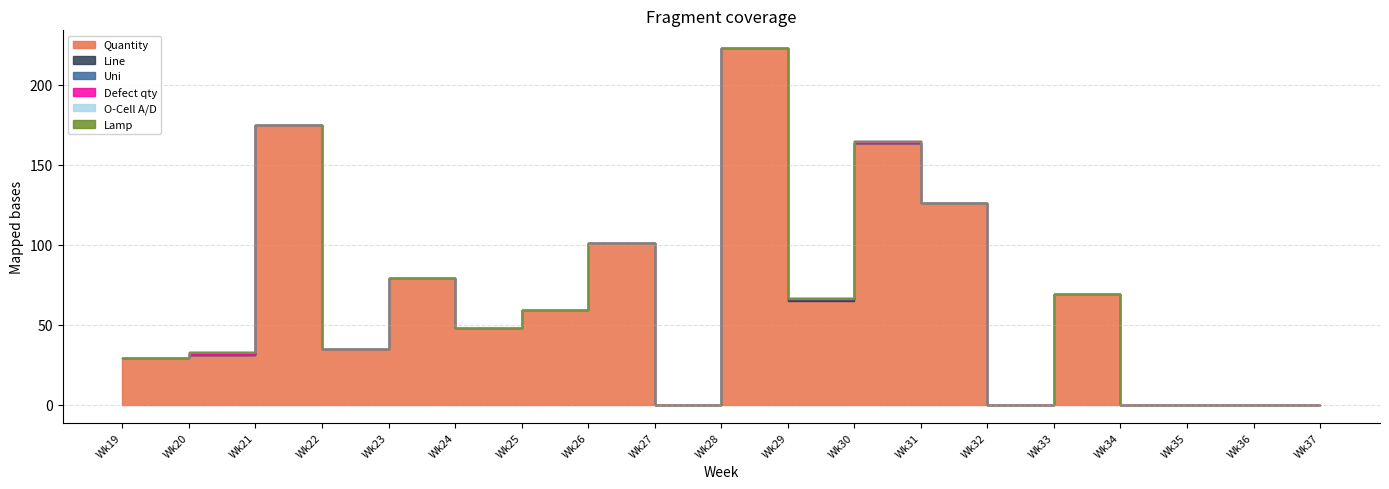

Reading left to right, what are all the values shown in this chart?

Quantity: Wk19=29	Wk20=31	Wk21=175	Wk22=35	Wk23=79	Wk24=48	Wk25=59	Wk26=101	Wk27=0	Wk28=223	Wk29=65	Wk30=164	Wk31=126	Wk32=0	Wk33=69	Wk34=0	Wk35=0	Wk36=0	Wk37=0
Line: Wk19=0	Wk20=0	Wk21=0	Wk22=0	Wk23=0	Wk24=0	Wk25=0	Wk26=0	Wk27=0	Wk28=0	Wk29=1	Wk30=0	Wk31=0	Wk32=0	Wk33=0	Wk34=0	Wk35=0	Wk36=0	Wk37=0
Uni: Wk19=0	Wk20=1	Wk21=0	Wk22=0	Wk23=0	Wk24=0	Wk25=0	Wk26=0	Wk27=0	Wk28=0	Wk29=0	Wk30=0	Wk31=0	Wk32=0	Wk33=0	Wk34=0	Wk35=0	Wk36=0	Wk37=0
Defect qty: Wk19=0	Wk20=1	Wk21=0	Wk22=0	Wk23=0	Wk24=0	Wk25=0	Wk26=0	Wk27=0	Wk28=0	Wk29=1	Wk30=1	Wk31=0	Wk32=0	Wk33=0	Wk34=0	Wk35=0	Wk36=0	Wk37=0
O-Cell A/D: Wk19=0	Wk20=0	Wk21=0	Wk22=0	Wk23=0	Wk24=0	Wk25=0	Wk26=0	Wk27=0	Wk28=0	Wk29=0	Wk30=0	Wk31=0	Wk32=0	Wk33=0	Wk34=0	Wk35=0	Wk36=0	Wk37=0
Lamp: Wk19=0	Wk20=0	Wk21=0	Wk22=0	Wk23=0	Wk24=0	Wk25=0	Wk26=0	Wk27=0	Wk28=0	Wk29=0	Wk30=0	Wk31=0	Wk32=0	Wk33=0	Wk34=0	Wk35=0	Wk36=0	Wk37=0